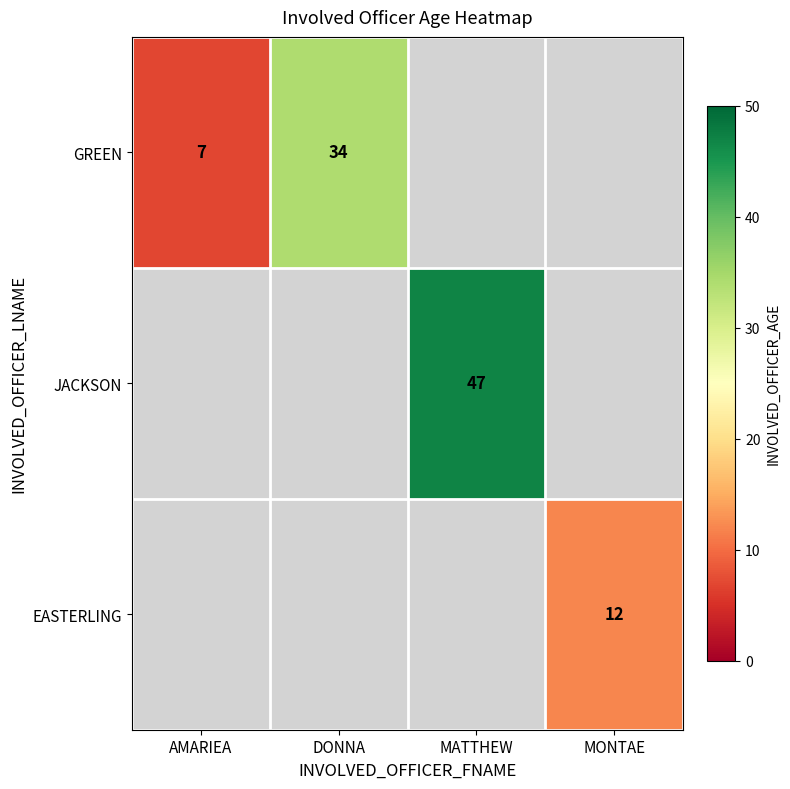

Which has a higher value, DONNA or AMARIEA?

DONNA